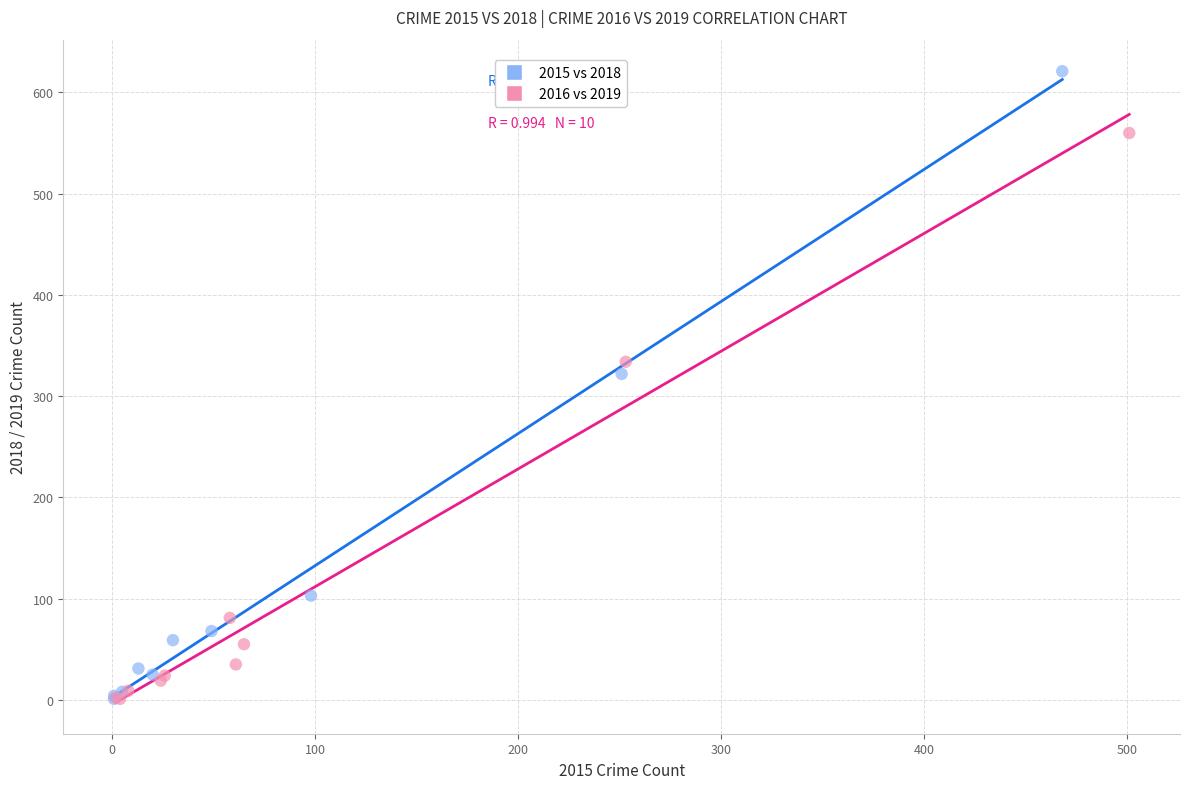

Which series has the widest spread of Y values?

2015 vs 2018